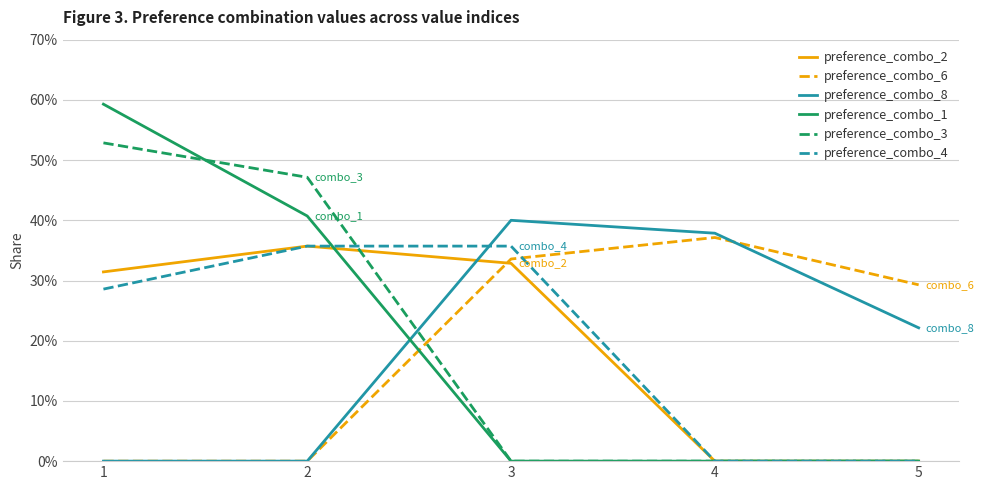

Does the chart display data point markers on the line(s)?

No